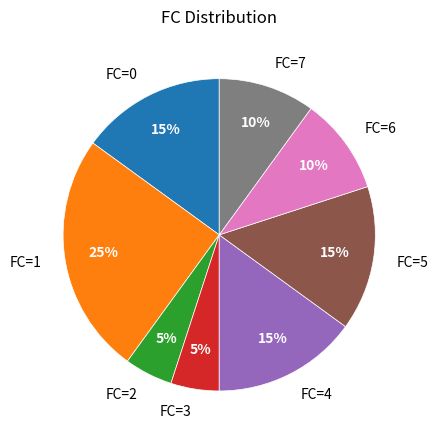

Which has a higher value, FC=7 or FC=5?

FC=5